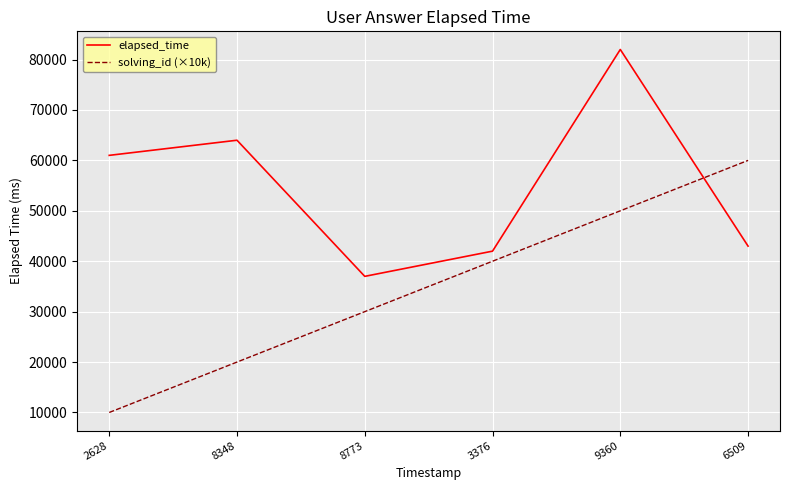

Between which two adjacent categories do elapsed_time and solving_id (×10k) first intersect?

9360 and 6509